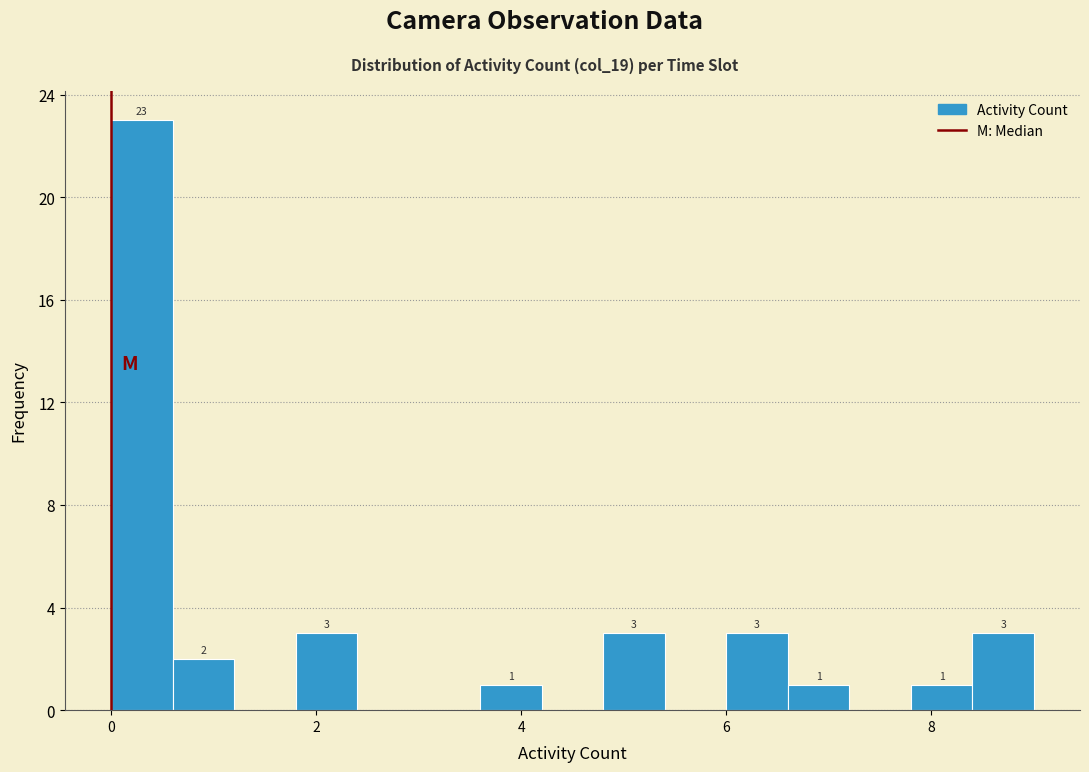

Read against the x-axis, roughly where is the centre of the tallest bar?

0.4